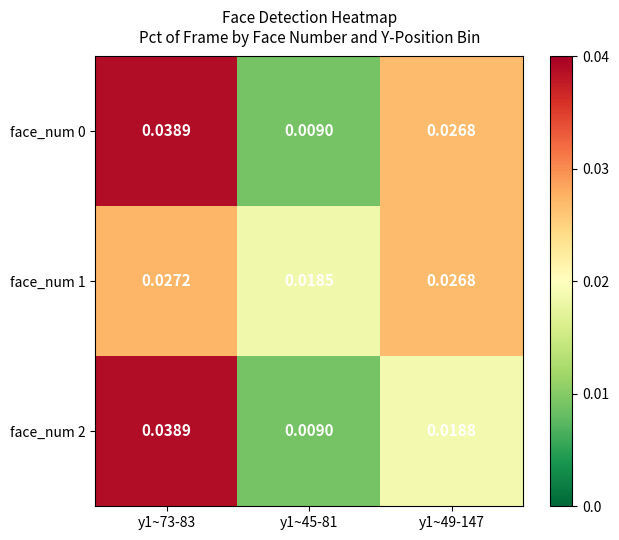

Is the value of face_num 2 at y1~73-83 greater than the value of face_num 1 at y1~49-147?

Yes